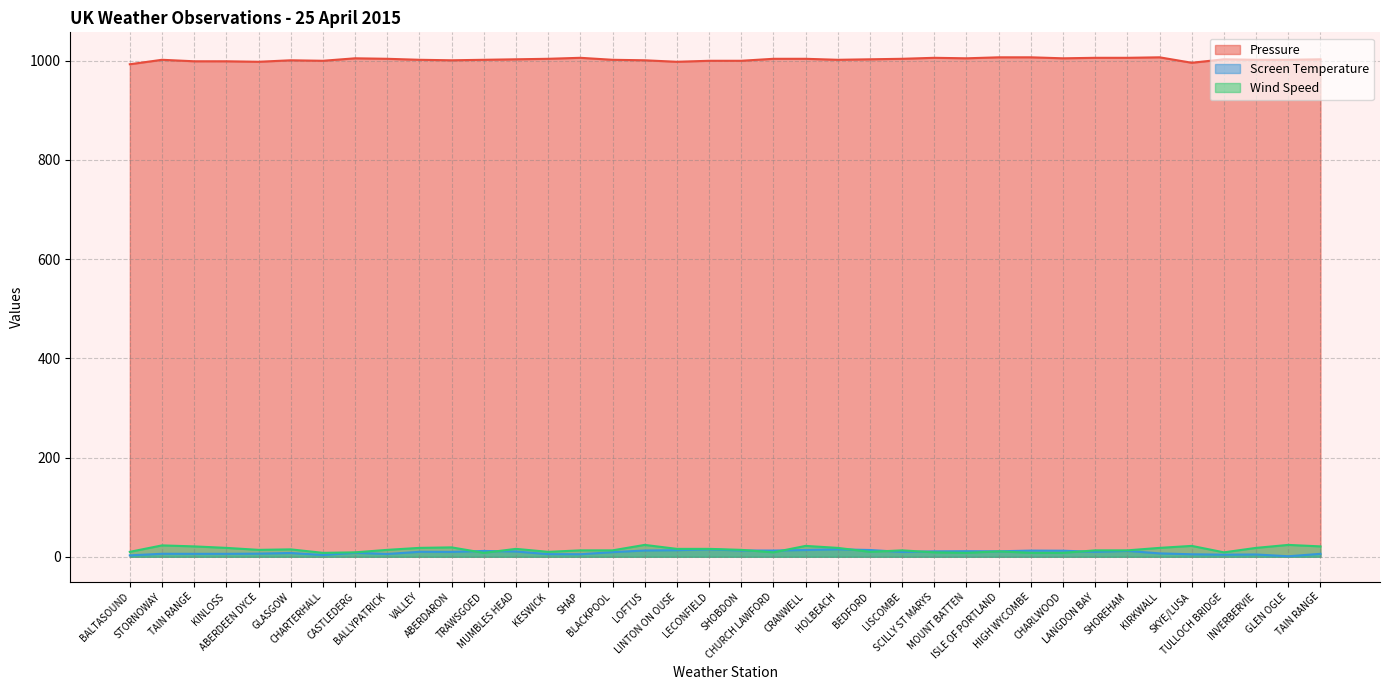

True or false: Screen Temperature has more than 2 points higher than both neighbors.

True